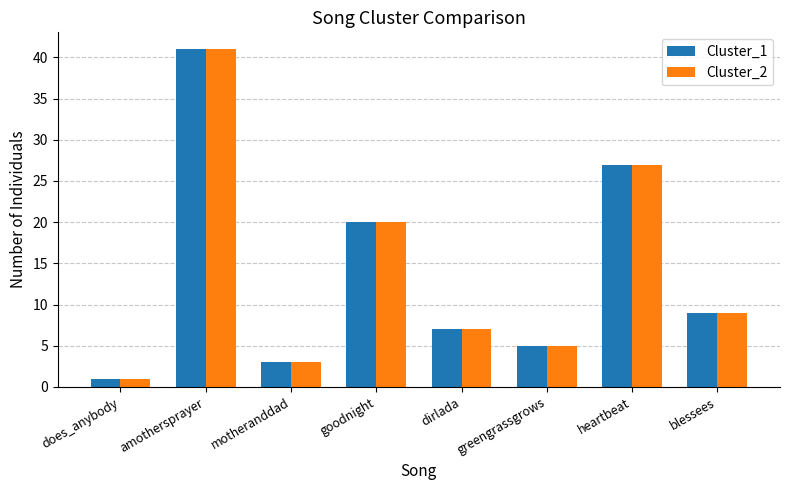

What is the value of the Cluster_1 bar at the 5th from the left?

7